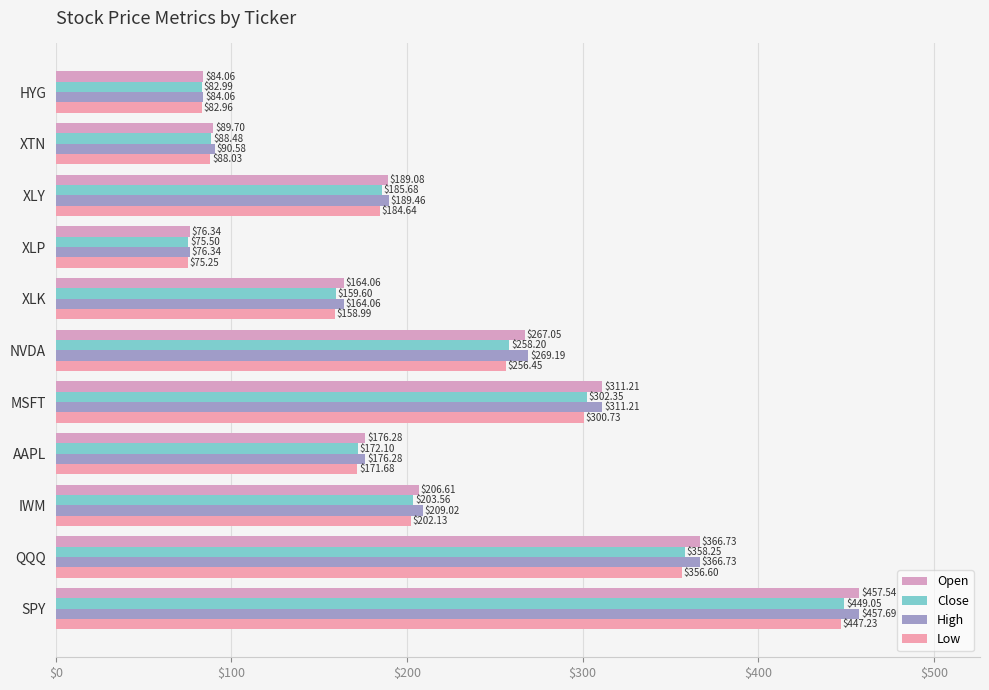

How many data points in Open are less than 189?

5